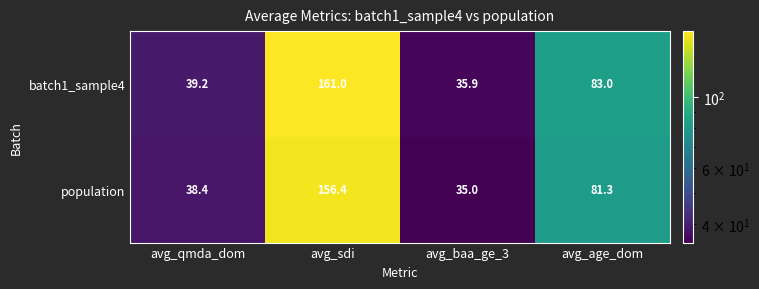

What is the difference between the maximum and minimum values in the population series?

121.4